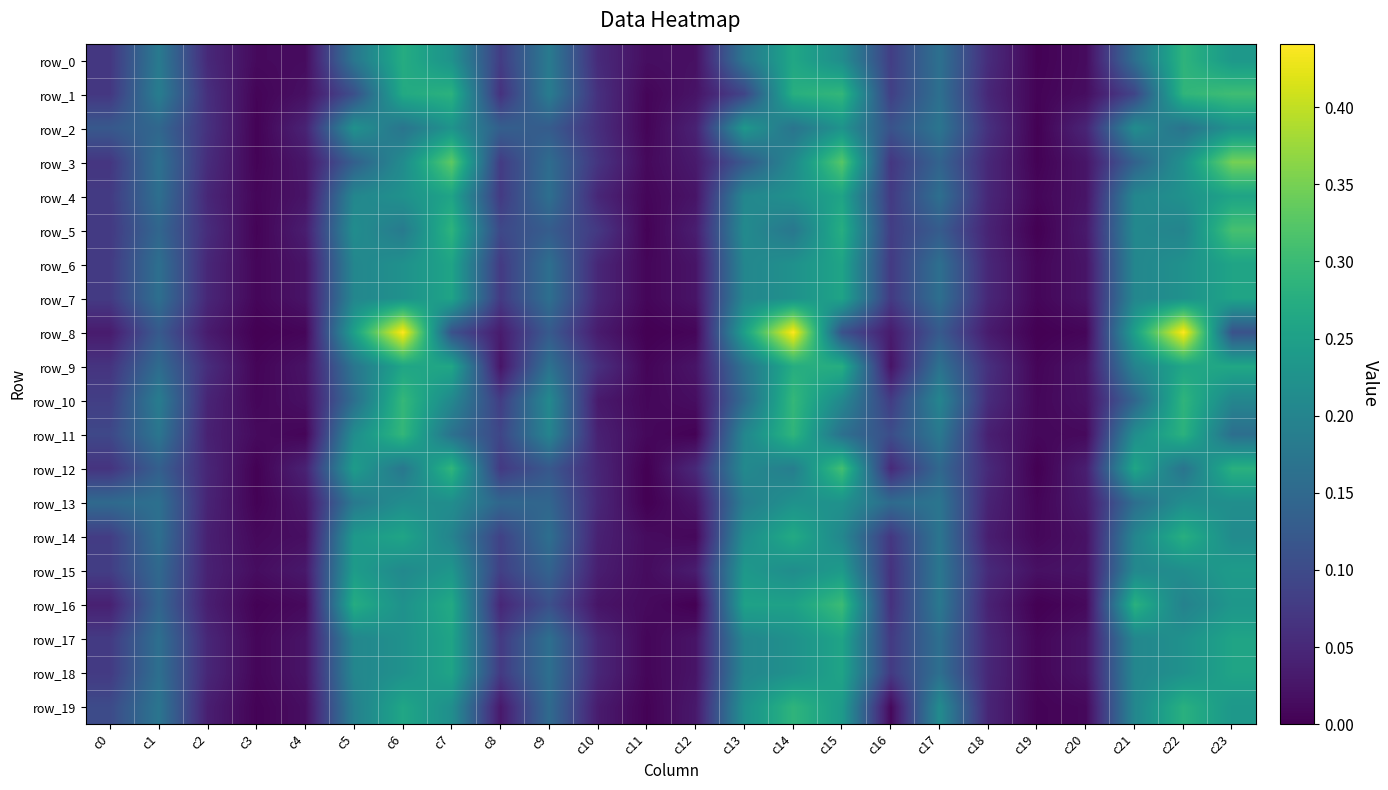

At which category is the sum across all series the highest?

c14